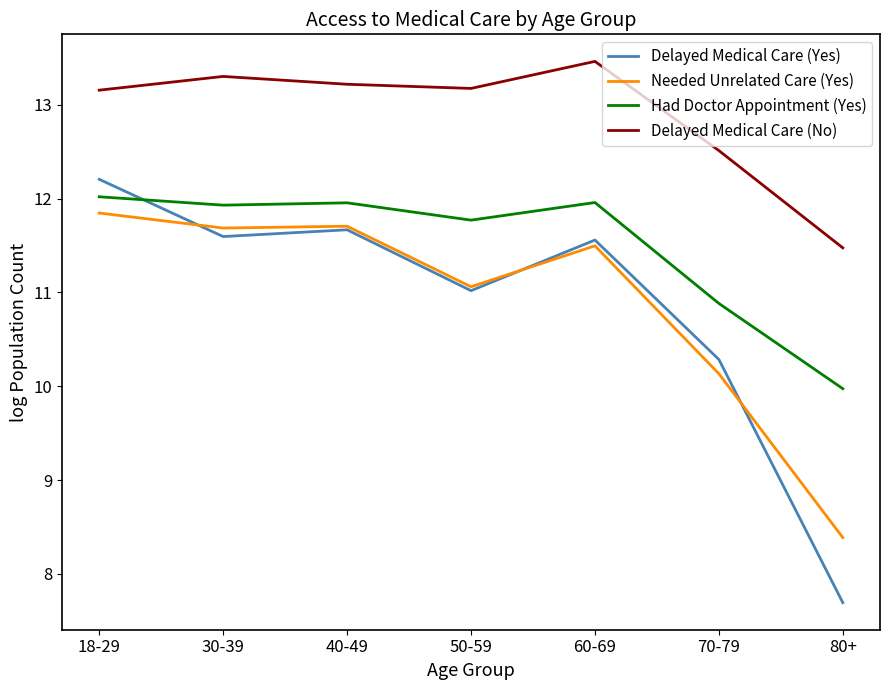

What is the total value across all series at 40-49?

48.5